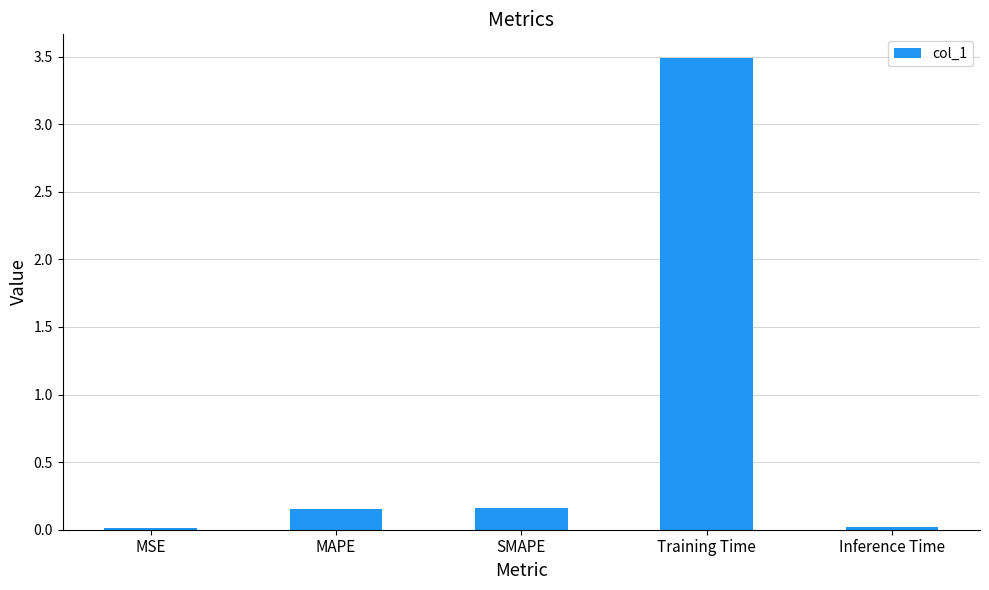

What is the change in value from MSE to MAPE?

+0.1